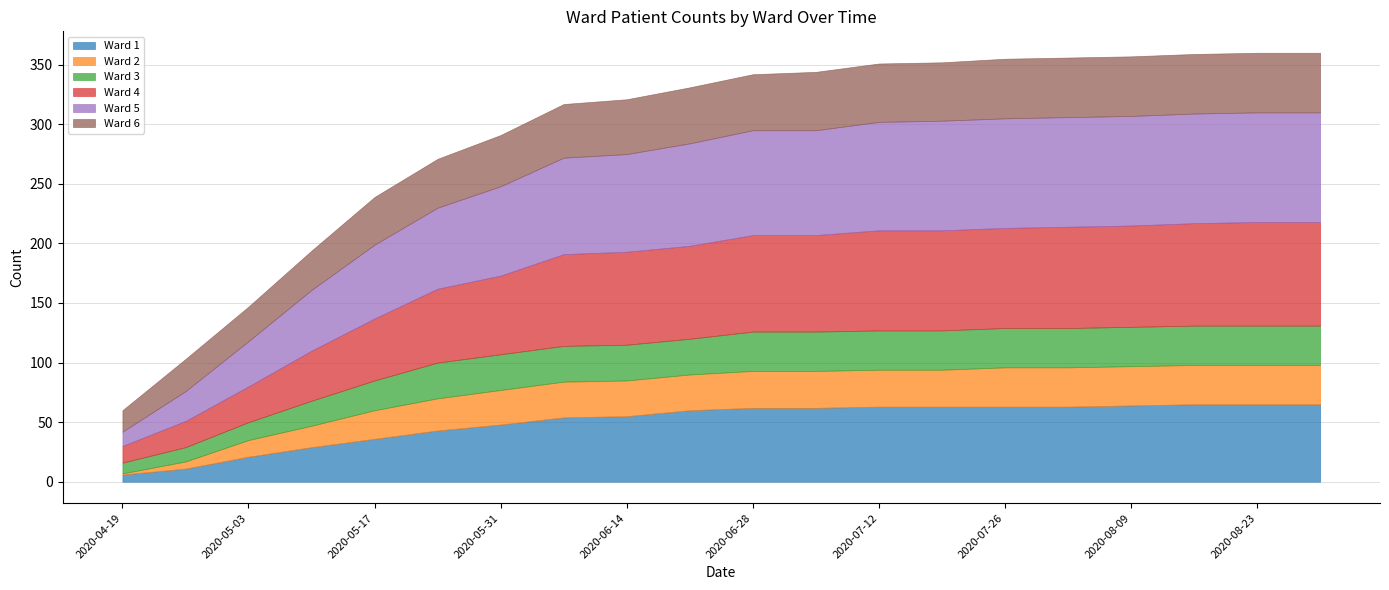

What position from the right is 2020-08-16?

3